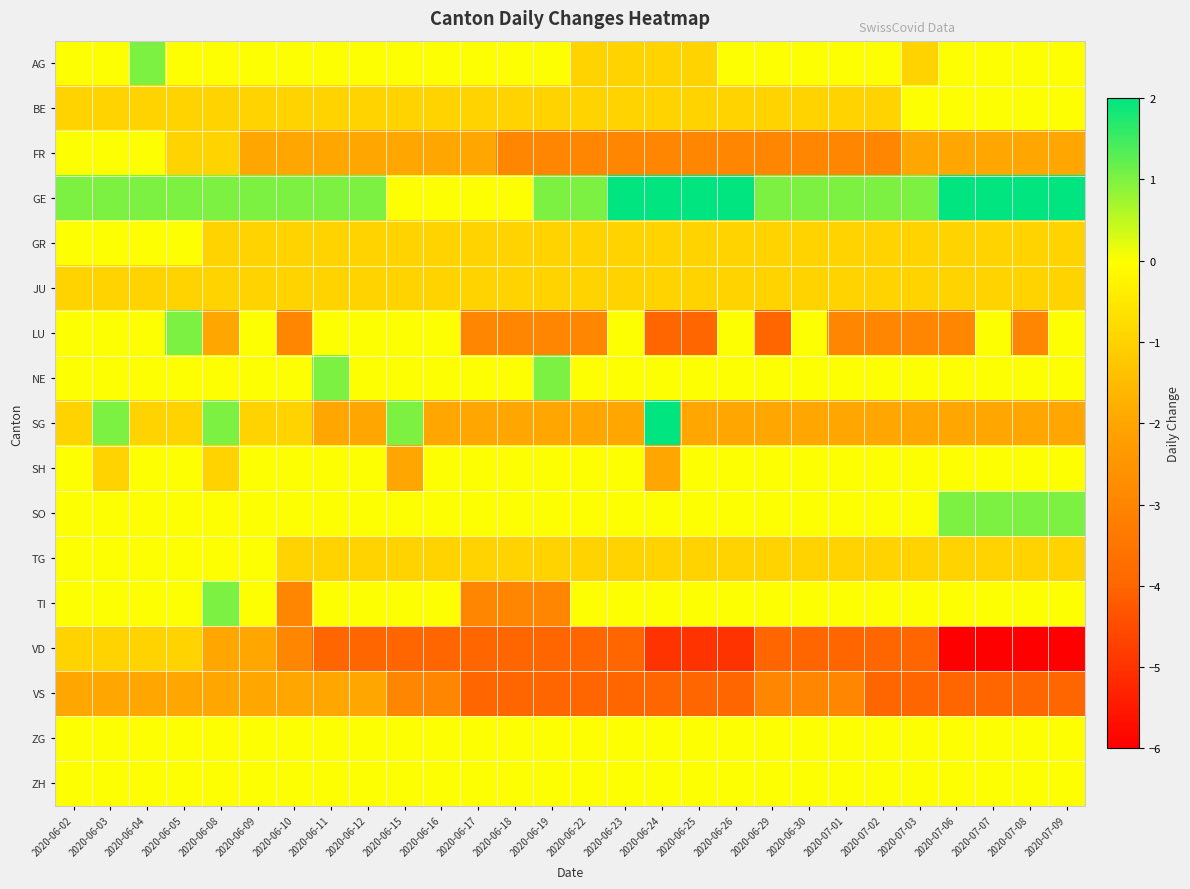

What is the total value across all series at 2020-07-08?

-17